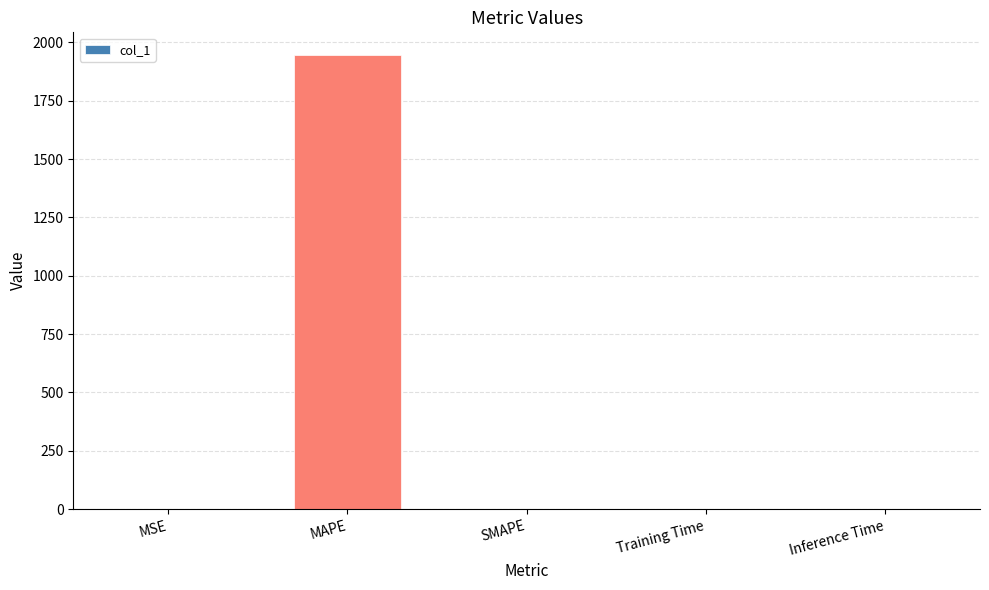

Which category has the highest value across all series?

MAPE